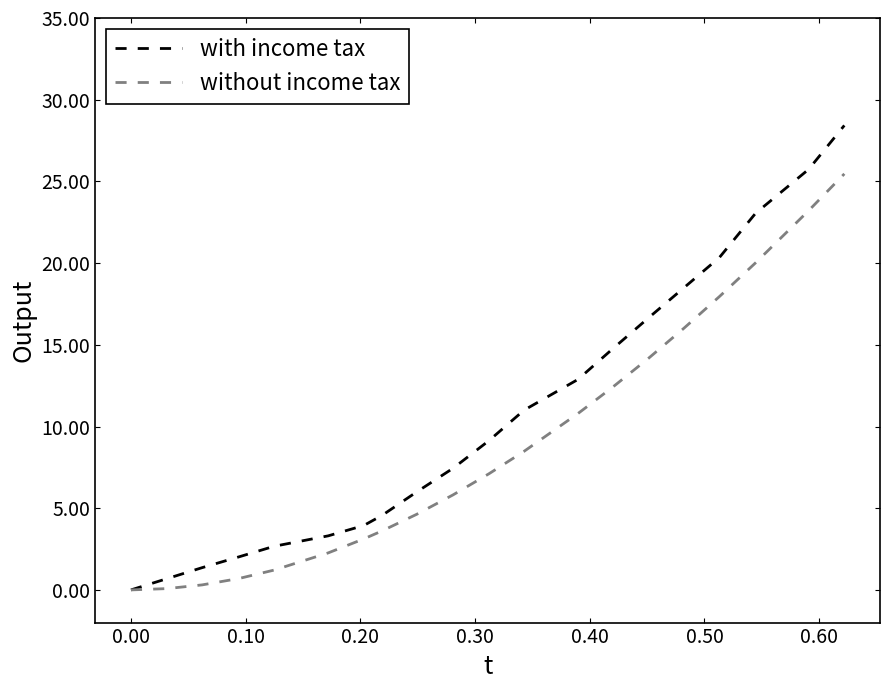

List the series in order of their overall mean, highest first.

with income tax, without income tax